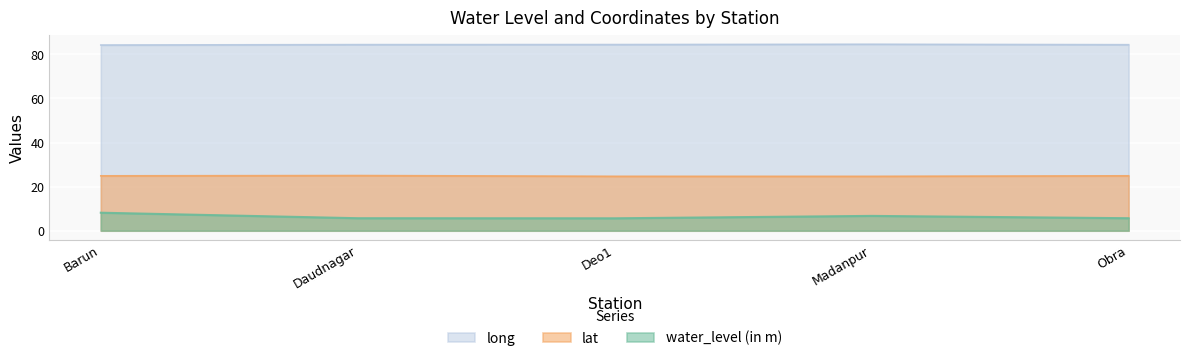

The value of long at Deo1 is 150.5. True or false?

False